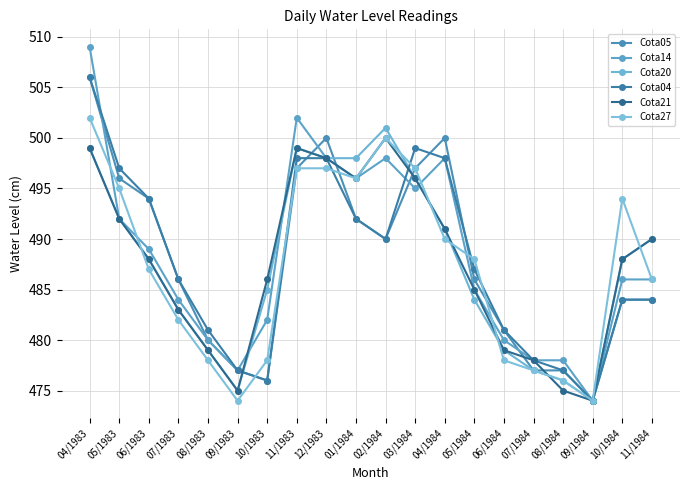

What is the minimum value for Cota14?

474